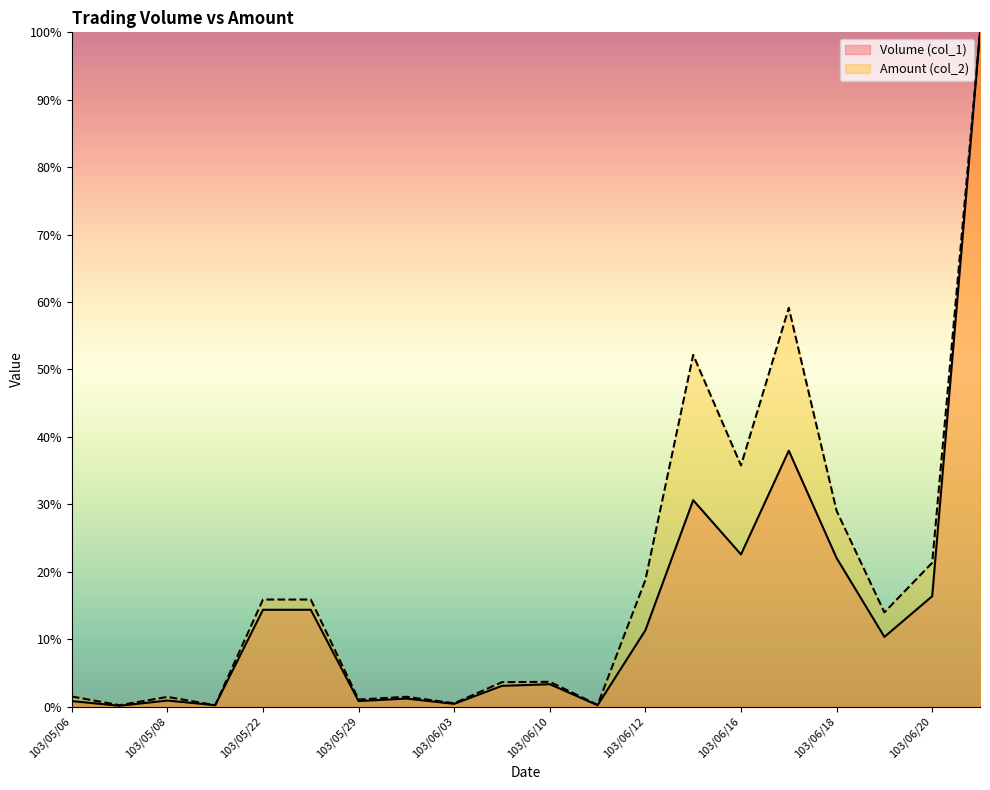

What are all the series names shown in the legend?

Volume (col_1), Amount (col_2)